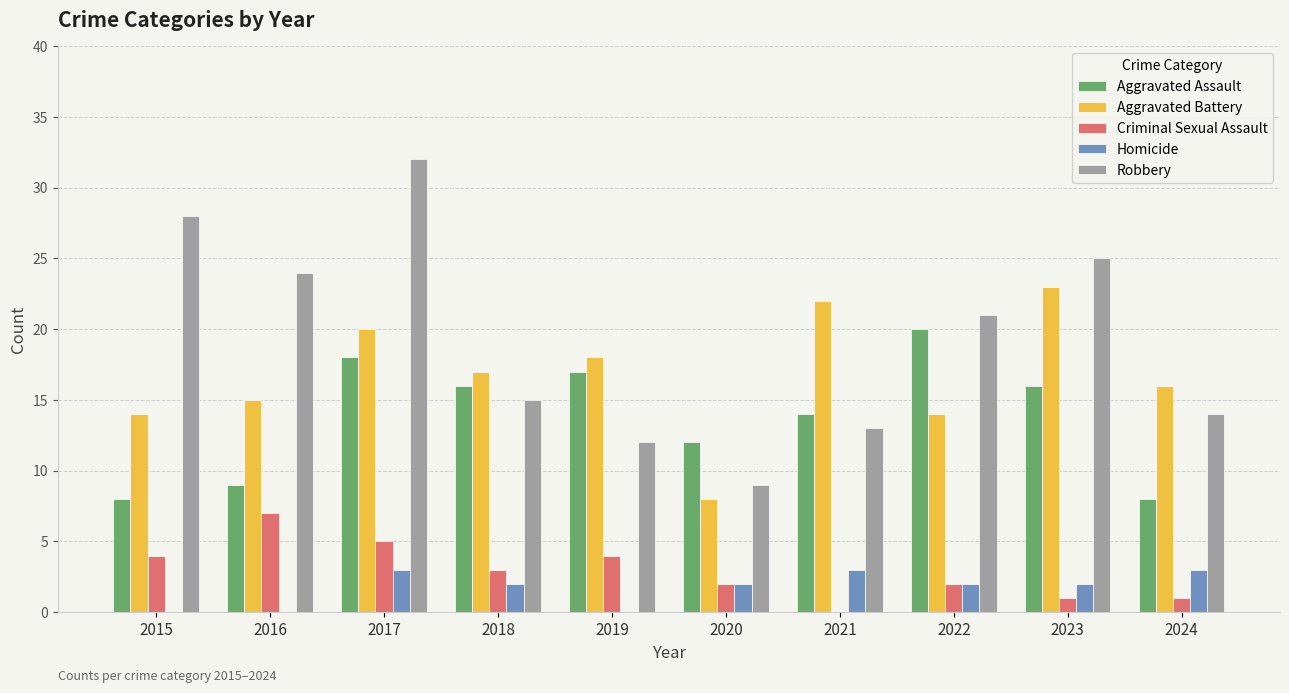

The value of Homicide at 2022 is 2. True or false?

True